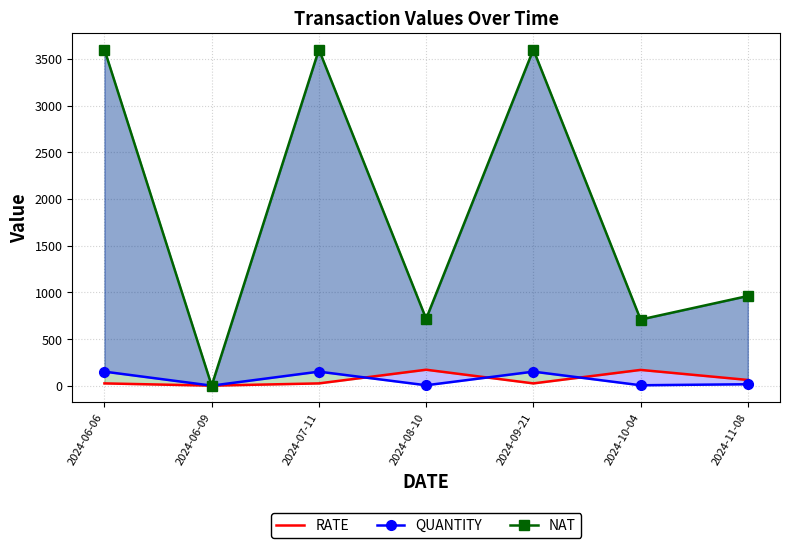

How many lines are shown in the chart?

3